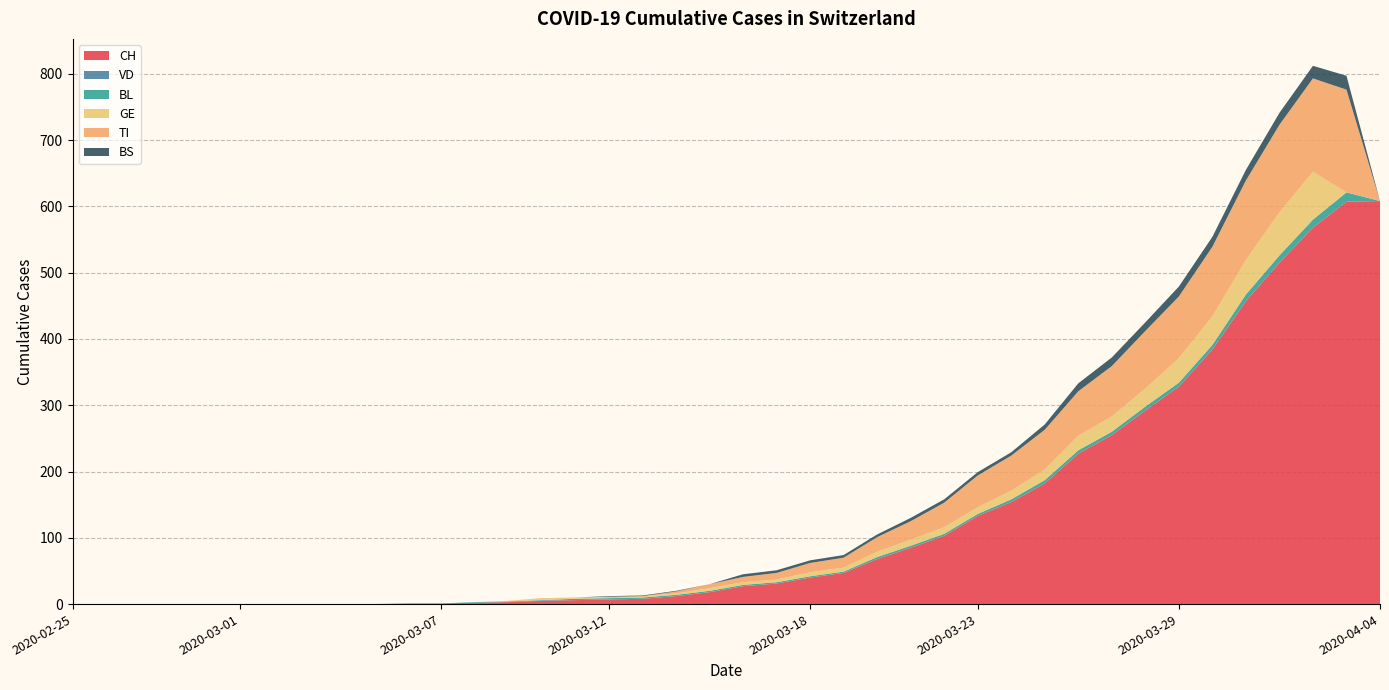

Reading left to right, list all the values displayed in this chart.

CH: 0	0	0	0	0	0	0	0	0	0	1	1	2	3	5	6	7	8	12	18	27	31	40	47	68	85	103	133	154	182	227	255	292	328	384	457	515	568	607	608
VD: 0	0	0	0	0	0	0	0	0	0	0	0	0	0	0	0	0	0	0	0	0	0	0	0	0	0	0	0	0	0	0	0	0	0	0	0	0	0	0	0
BL: 0	0	0	0	0	0	0	0	0	0	0	0	1	1	1	2	2	2	2	2	2	2	2	2	3	3	3	3	4	5	5	5	6	6	7	10	11	12	14	0
GE: 0	0	0	0	0	0	0	0	0	0	0	0	0	1	2	2	2	2	2	4	4	4	6	6	8	9	10	10	13	16	22	23	27	37	43	52	65	72	0	0
TI: 0	0	0	0	0	0	0	0	0	0	0	0	0	0	1	0	0	0	3	6	8	10	14	15	22	28	37	48	53	60	67	76	87	93	105	120	132	141	155	0
BS: 0	0	0	0	0	0	0	0	0	0	0	0	0	0	0	0	1	1	1	0	4	4	4	4	4	5	5	5	5	8	12	13	13	15	15	16	18	19	21	0